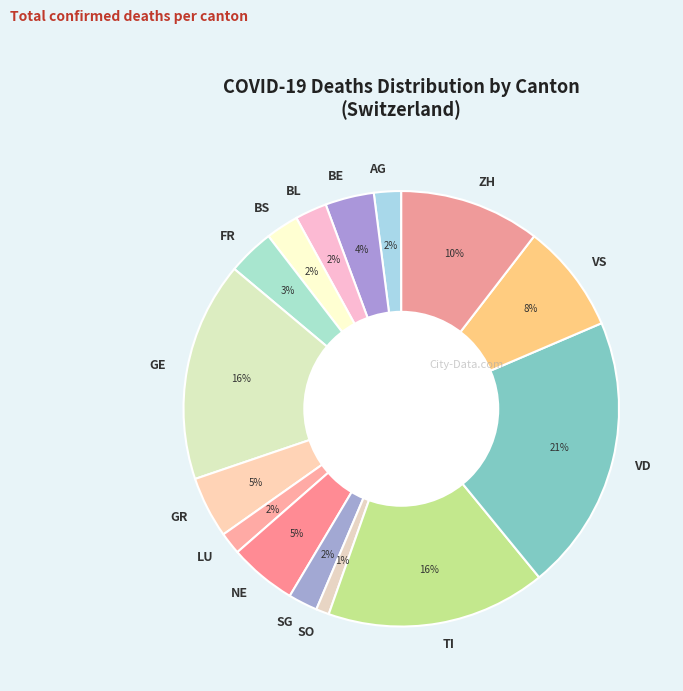

What is the smallest slice in the pie chart?

SO